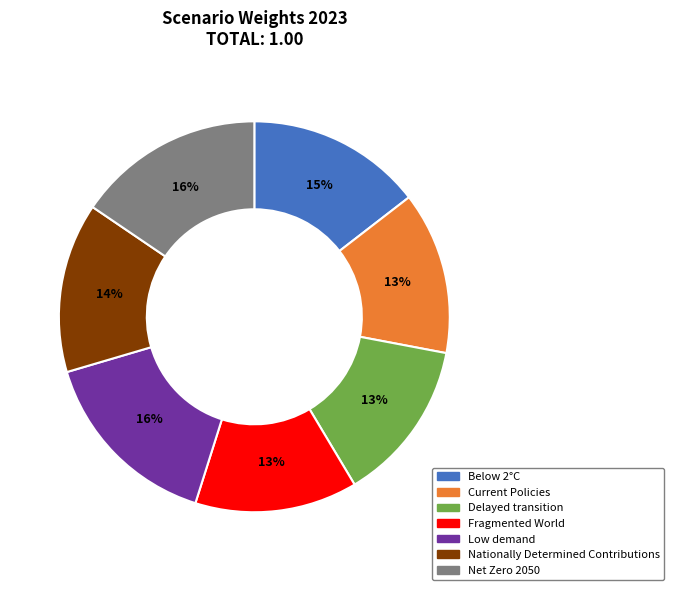

Do Below 2°C and Net Zero 2050 together represent more than half of the pie?

No